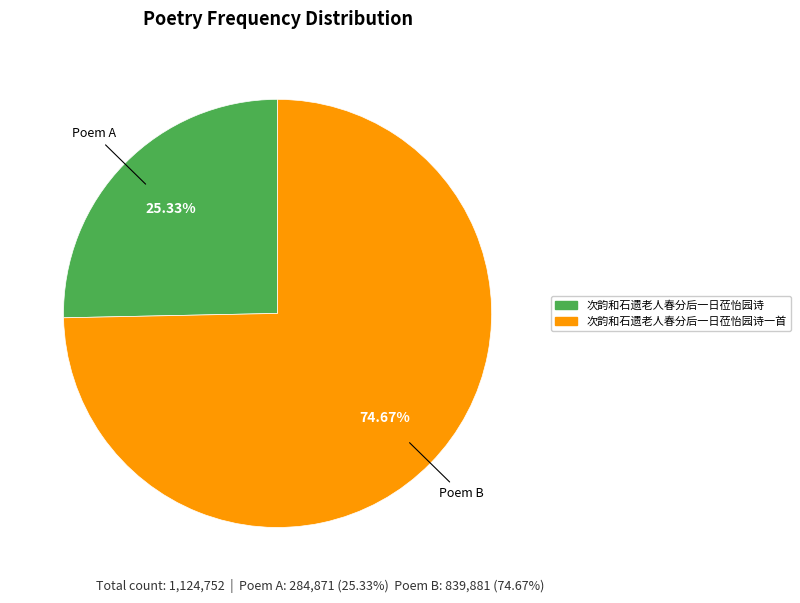

Is there any slice that represents more than half of the pie?

Yes